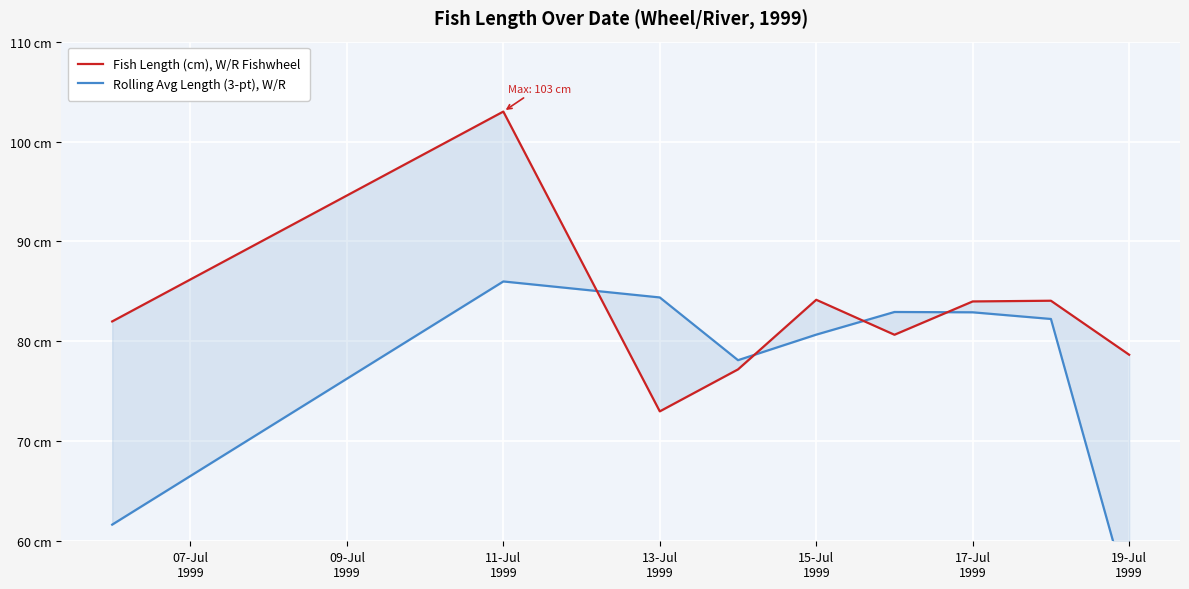

Reading left to right, extract all data points from this chart.

Fish Length (cm), W/R Fishwheel: 82.0	103.0	73.0	77.2	84.2	80.7	84.0	84.1	78.7
Rolling Avg Length (3-pt), W/R: 61.7	86.0	84.4	78.1	80.7	82.9	82.9	82.2	54.2